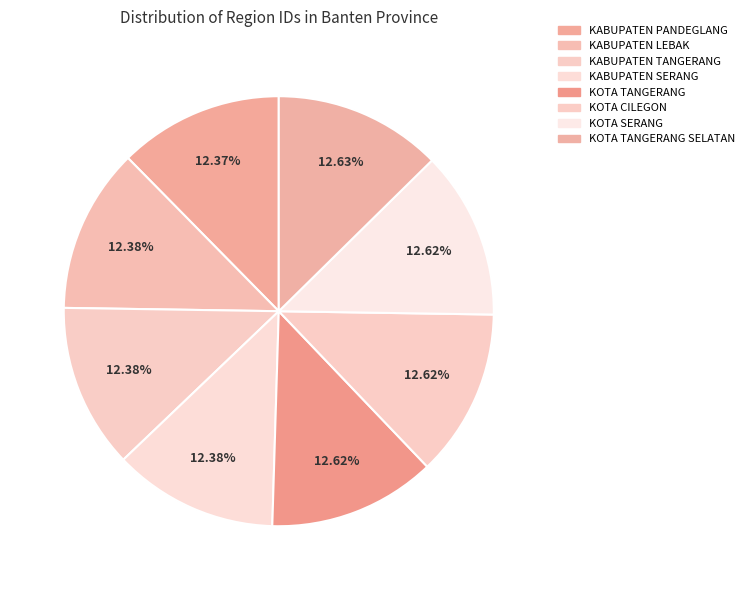

Between KABUPATEN SERANG and KABUPATEN TANGERANG, which is larger?

KABUPATEN SERANG